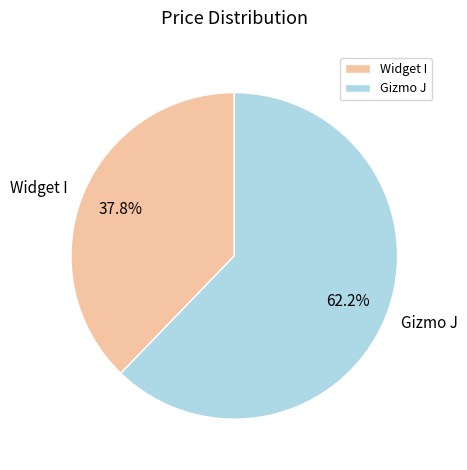

Between Gizmo J and Widget I, which is larger?

Gizmo J